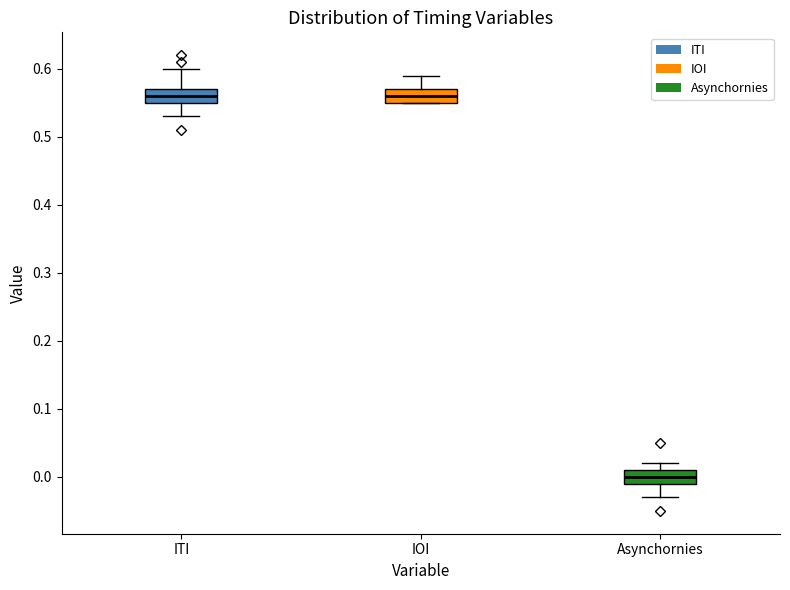

Where is the upper edge of the box for IOI on the y-axis? The values are not printed on the chart, so give them approximately, as read against the axis.

0.57